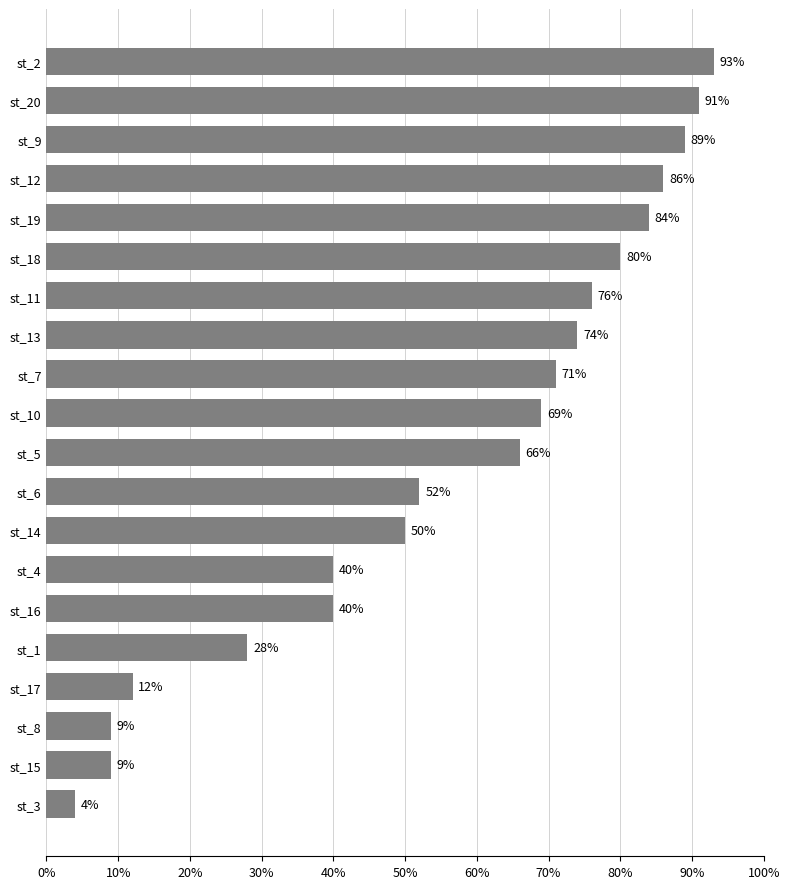

The chart shows a value of 8 at st_4. True or false?

False